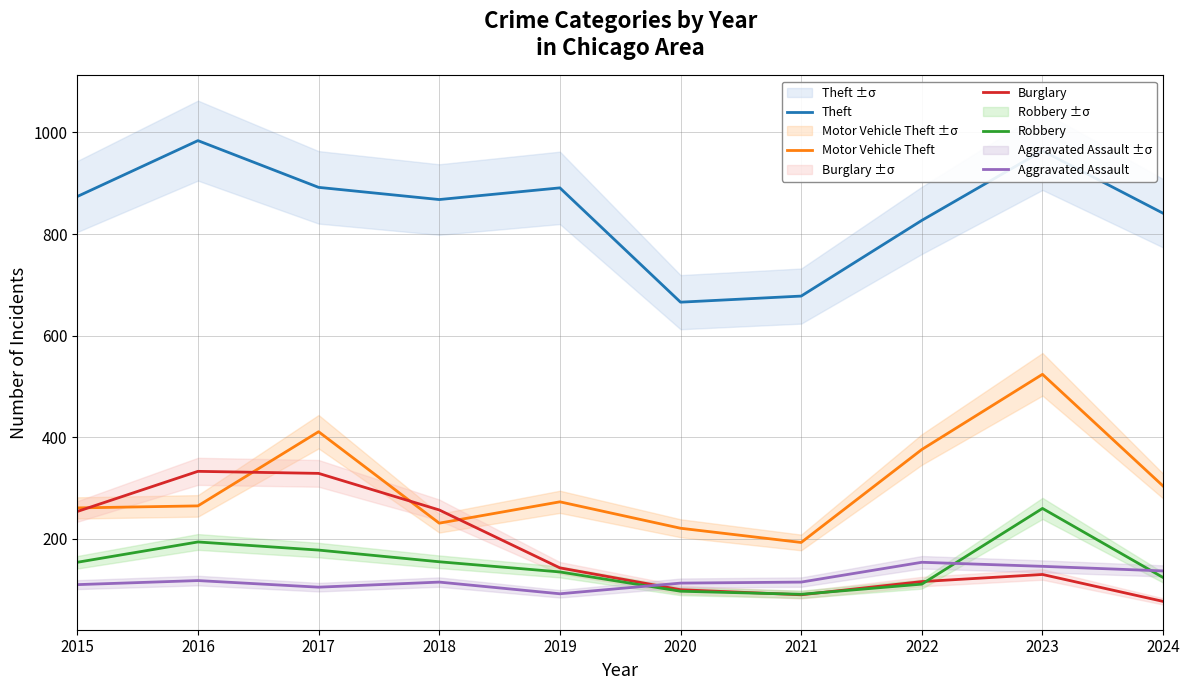

What is the smallest value displayed?

77